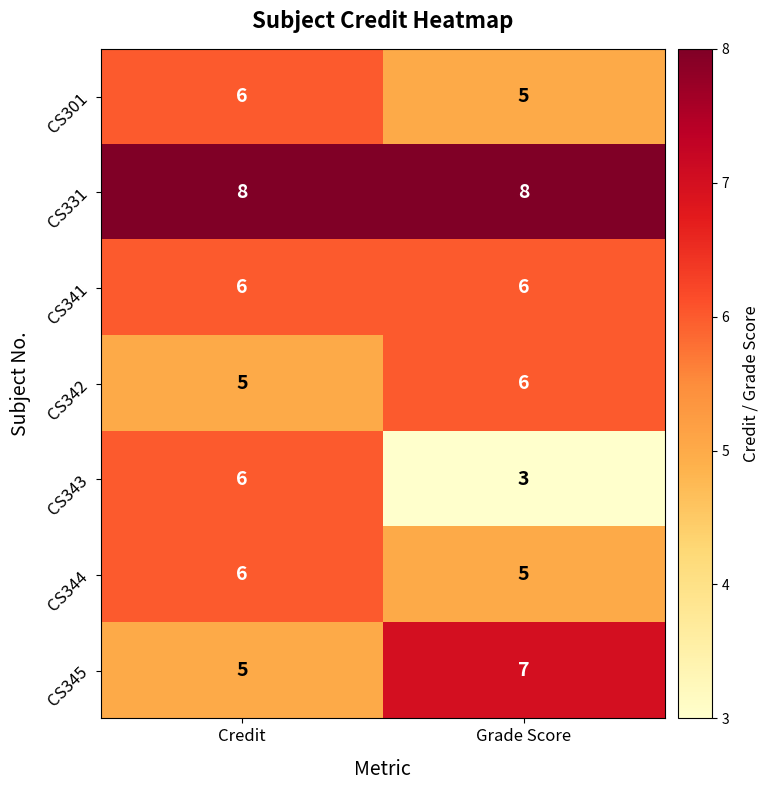

What is the total value across all series at Grade Score?

40